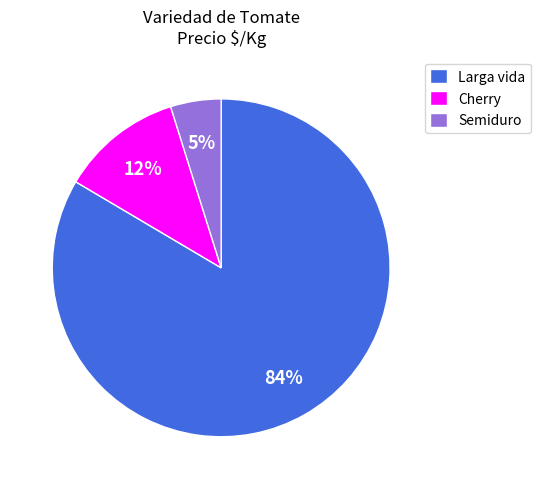

Do Larga vida and Semiduro together represent more than half of the pie?

Yes